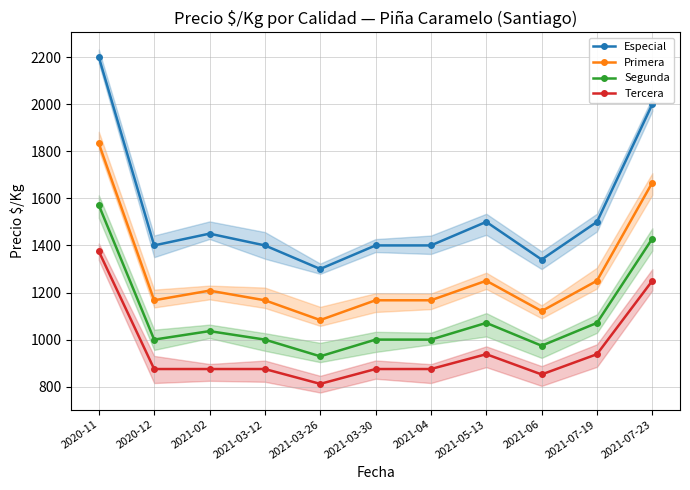

True or false: Primera and Segunda cross at least once.

False